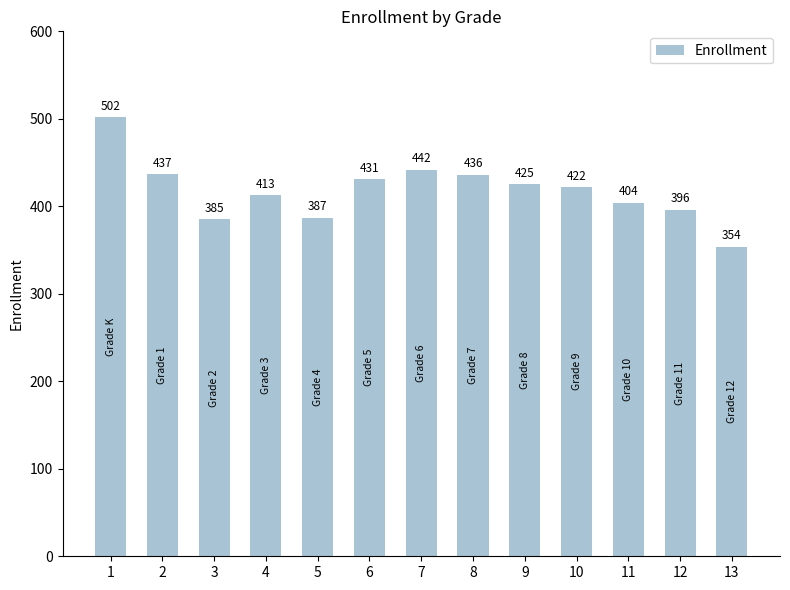

Which has a higher value, 7 or 5?

7